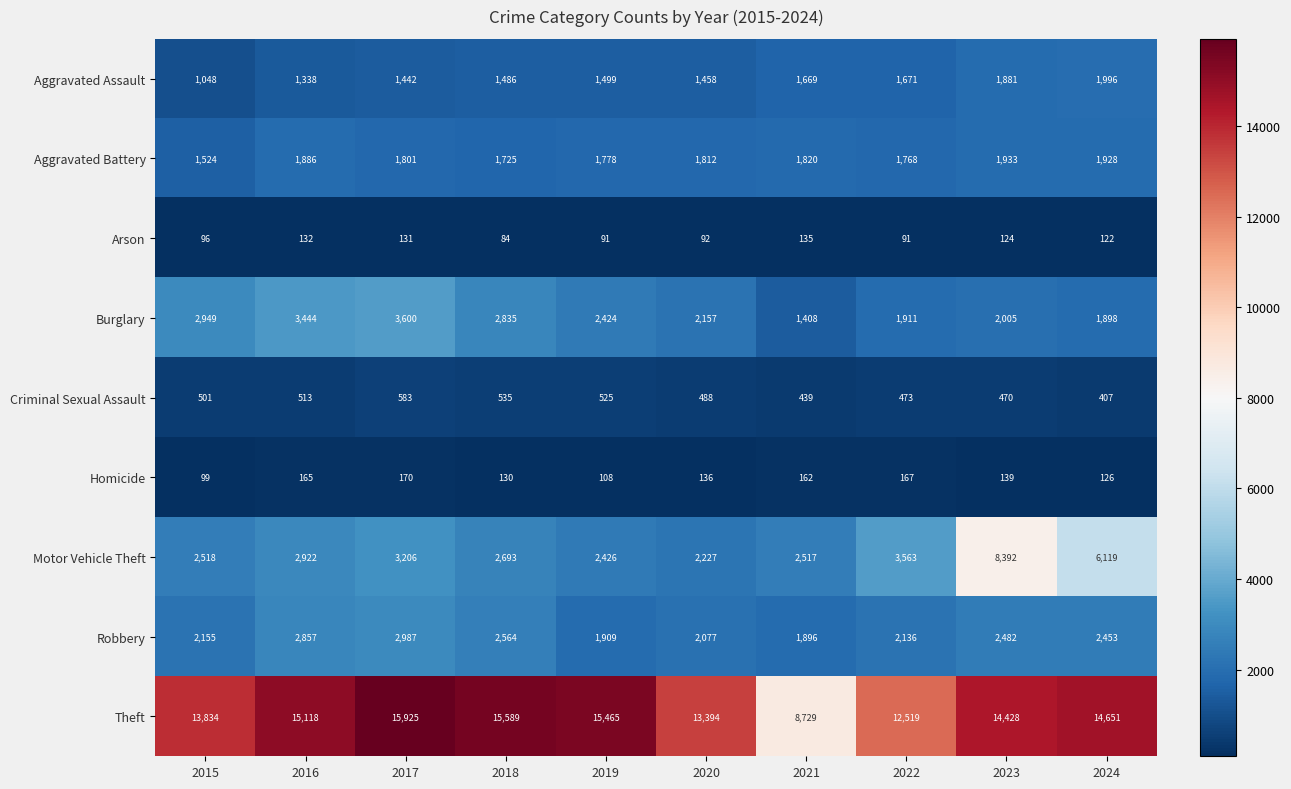

Read the Aggravated Assault value at 2019.

1499